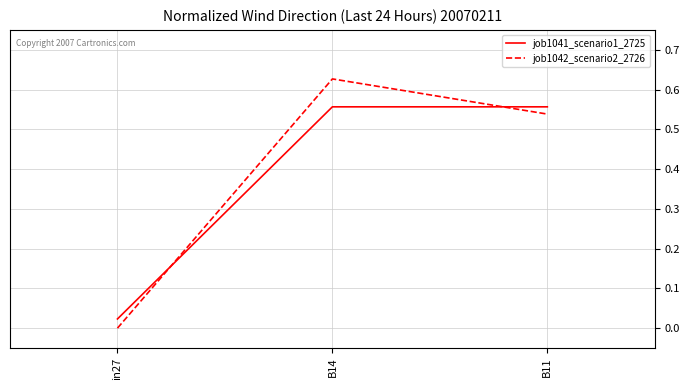

Which series has the widest spread of values?

job1042_scenario2_2726